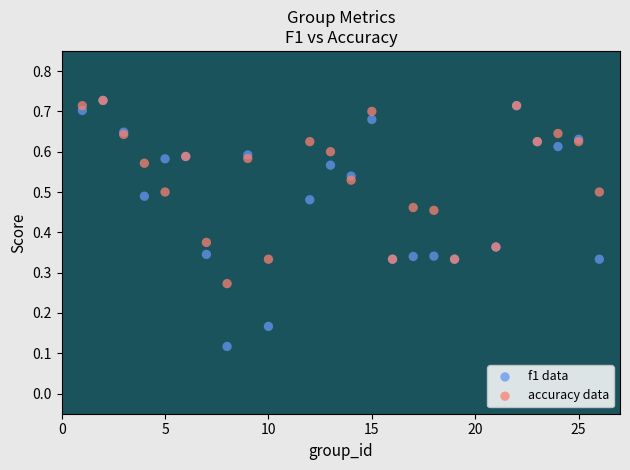

What are all the series names shown in the legend?

f1 data, accuracy data